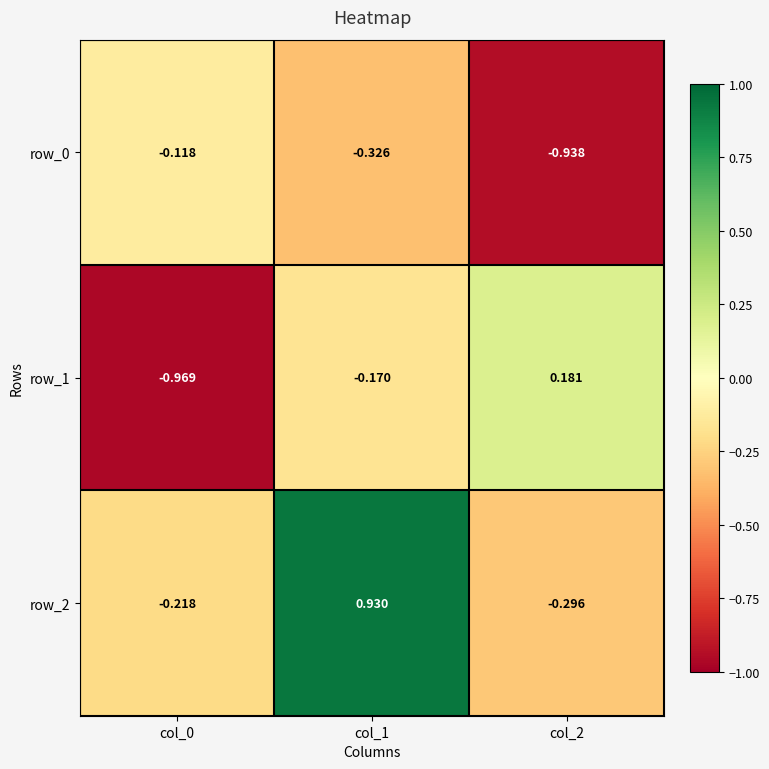

What is the difference between the maximum and minimum values in the row_2 series?

1.2